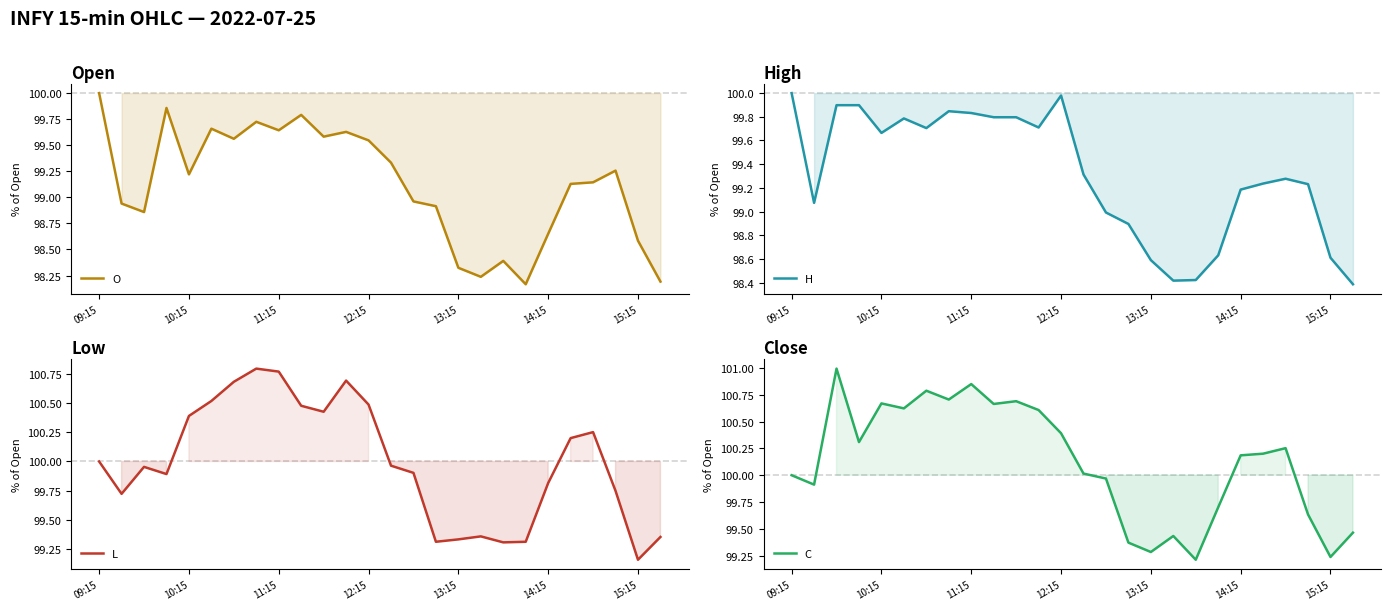

Which series has the largest total across all categories?

C